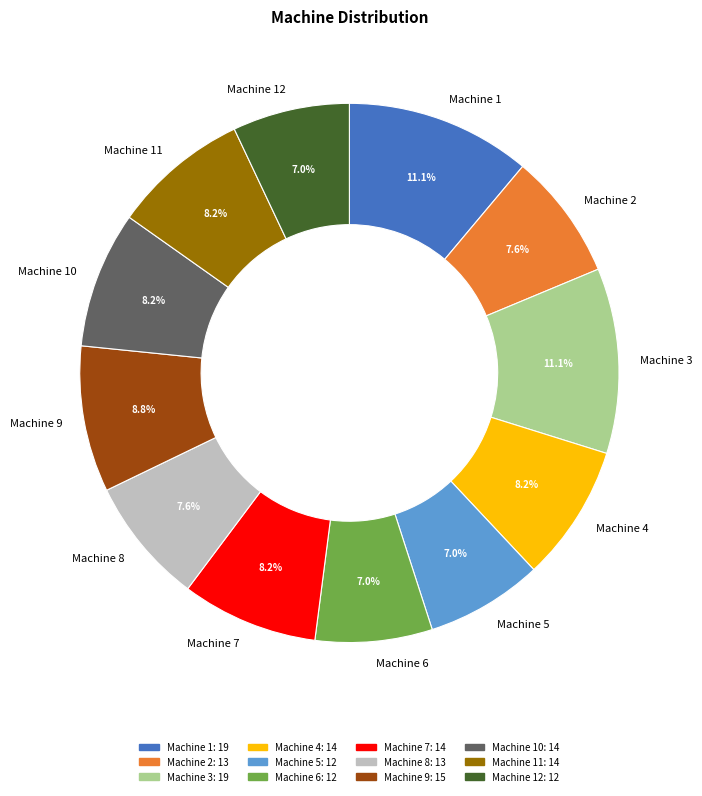

What percentage is NOT represented by Machine 1?

88.9%